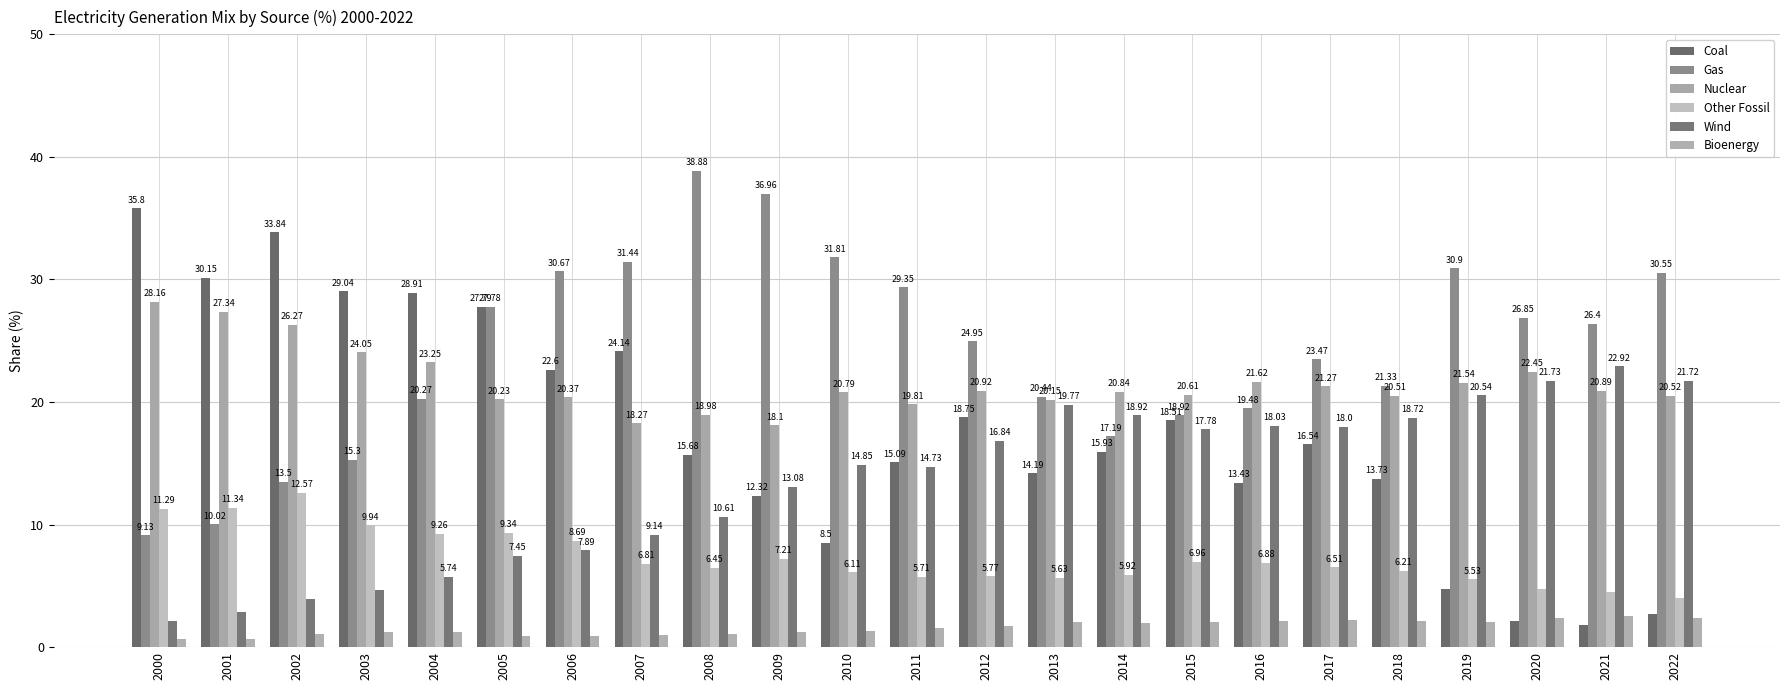

Are the bars grouped side by side (vs. stacked)?

Yes